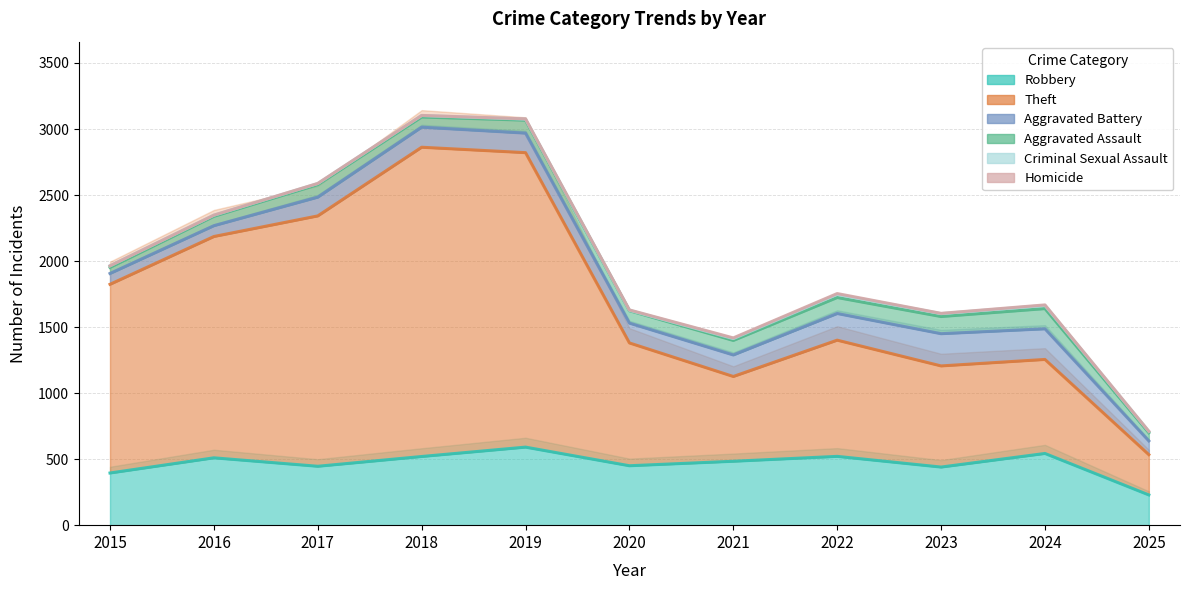

Reading right to left, list all the values displayed in this chart.

Robbery: 229	543	440	521	484	450	591	520	446	510	395
Theft: 305	712	766	880	642	930	2230	2342	1896	1676	1429
Aggravated Battery: 104	232	244	202	163	150	148	152	142	82	82
Aggravated Assault: 62	153	130	121	110	94	98	77	95	71	46
Criminal Sexual Assault: 10	24	22	24	14	3	8	11	8	8	12
Homicide: 1	4	2	6	5	3	2	1	1	1	0